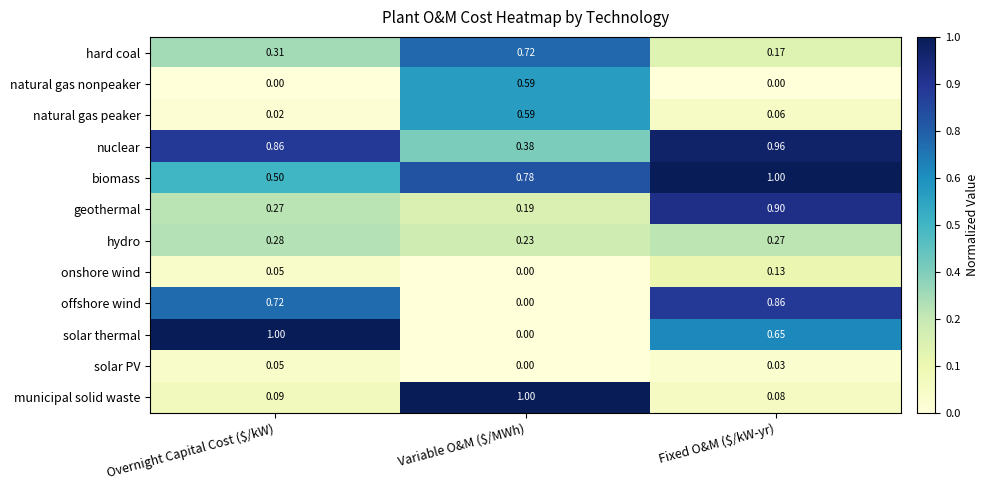

Which series has the widest spread of values?

solar thermal